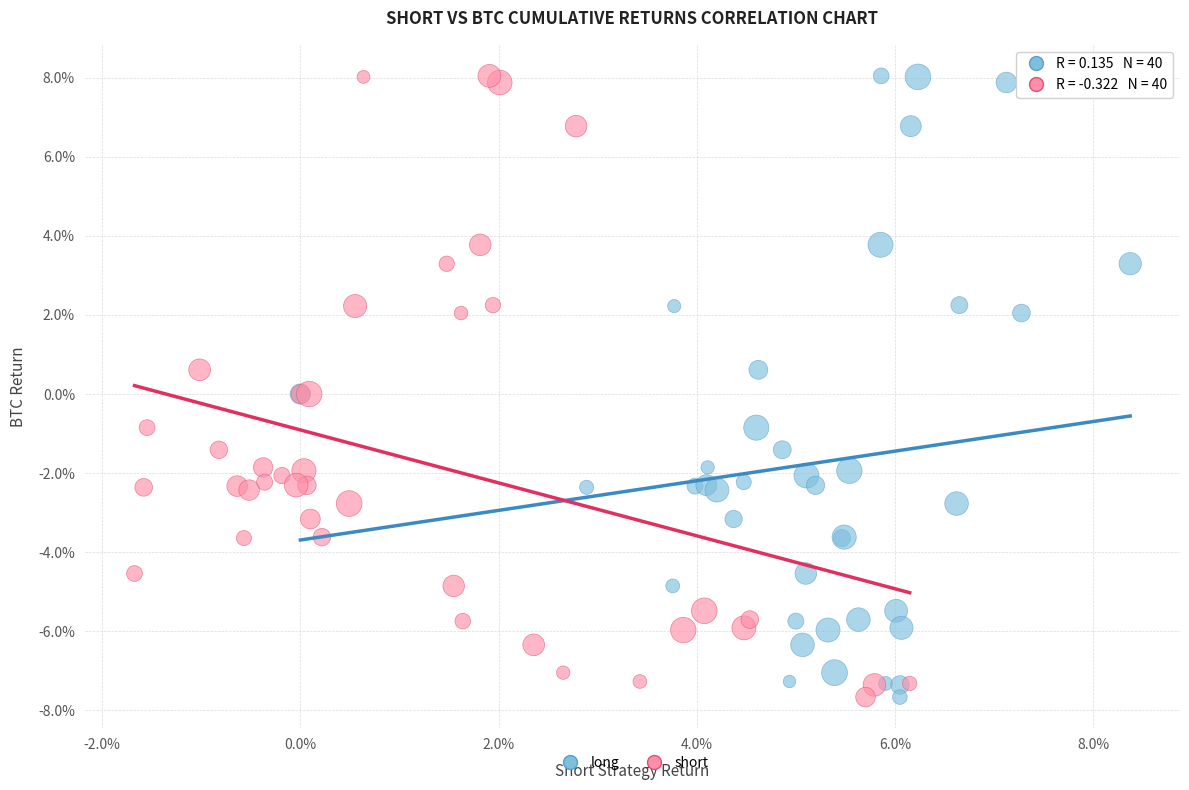

What are all the series names shown in the legend?

long, short